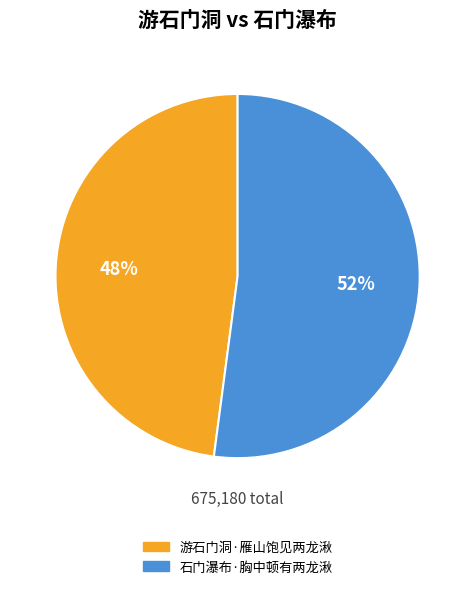

How many slices are in this pie chart?

2